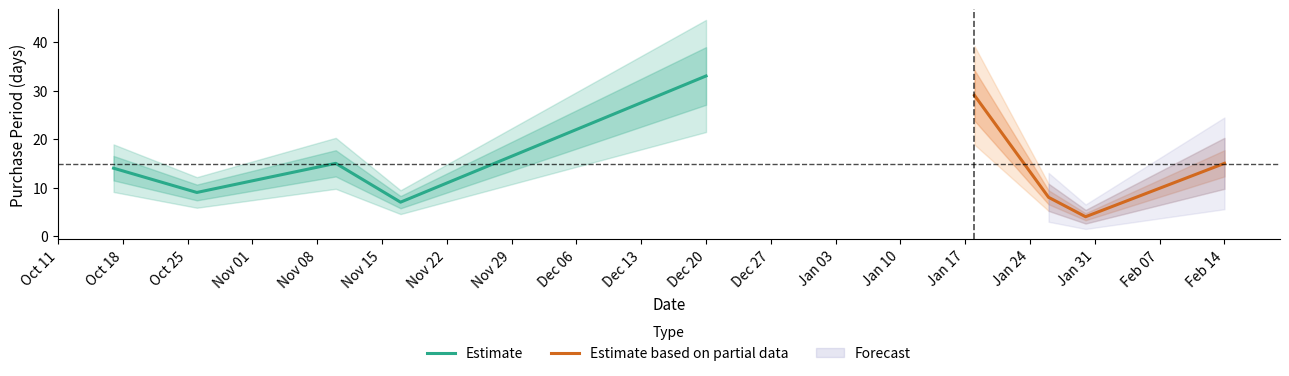

At which category does the chart reach its minimum across all series?

2017-01-30